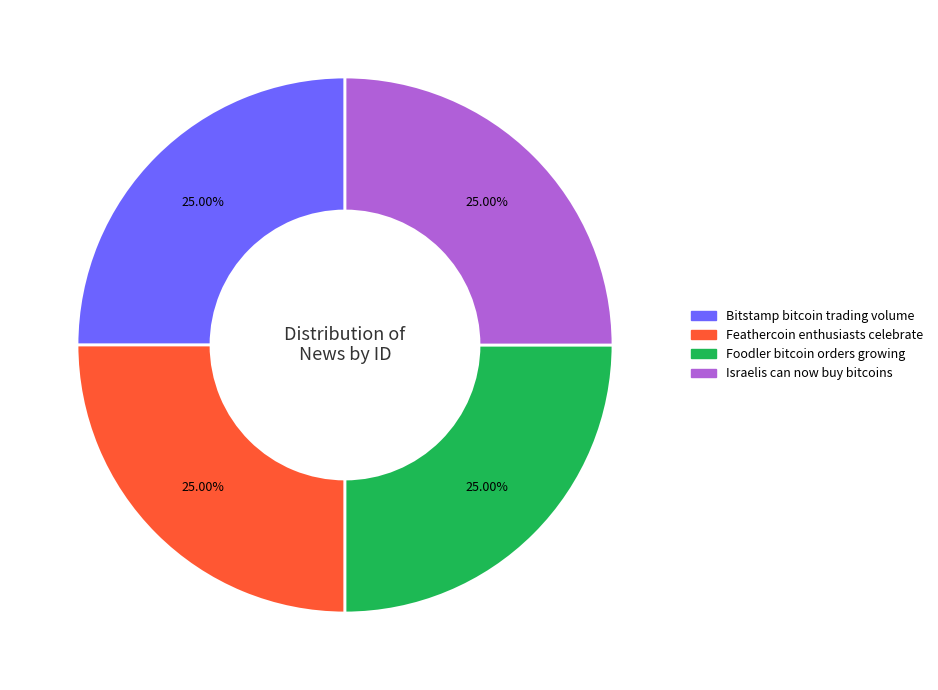

Is there any slice that represents more than half of the pie?

No